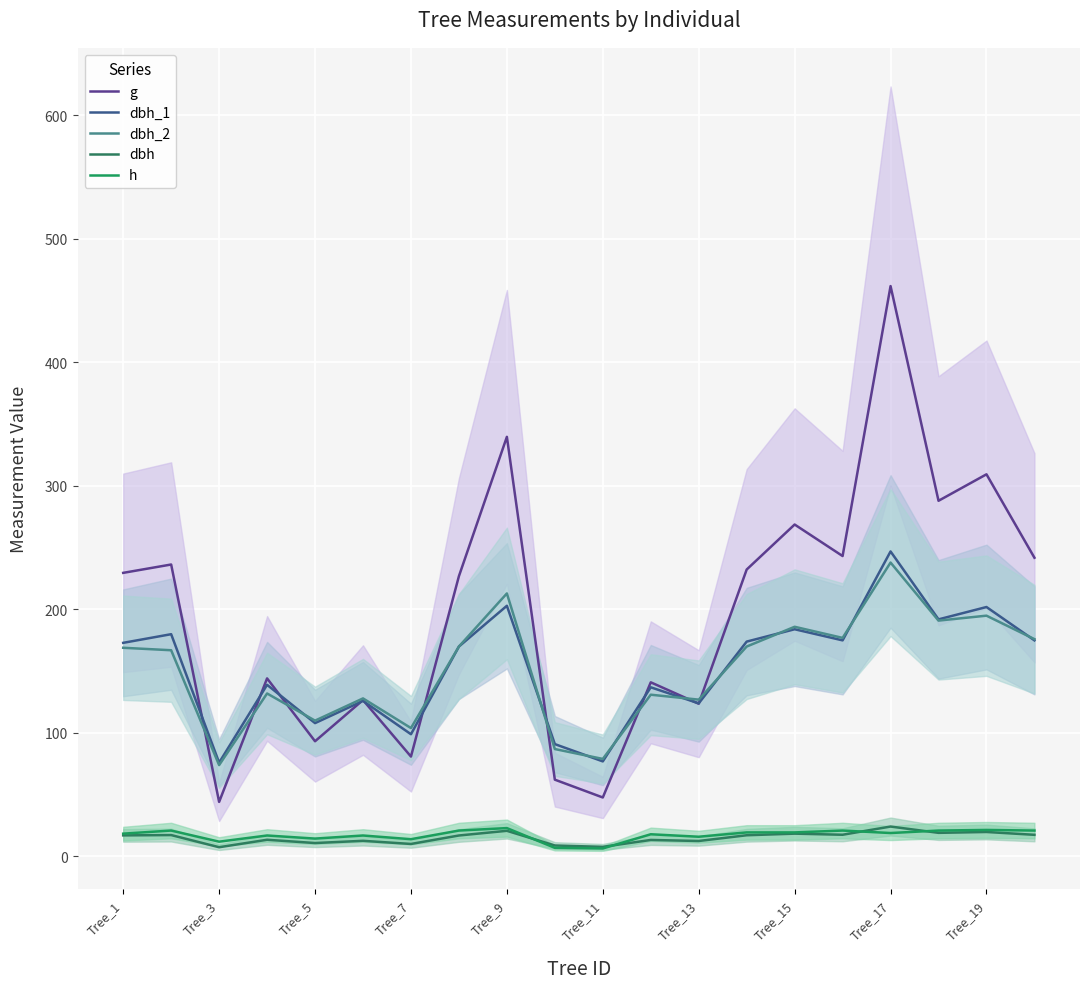

What is the value of the g point at the 4th from the left?

144.2